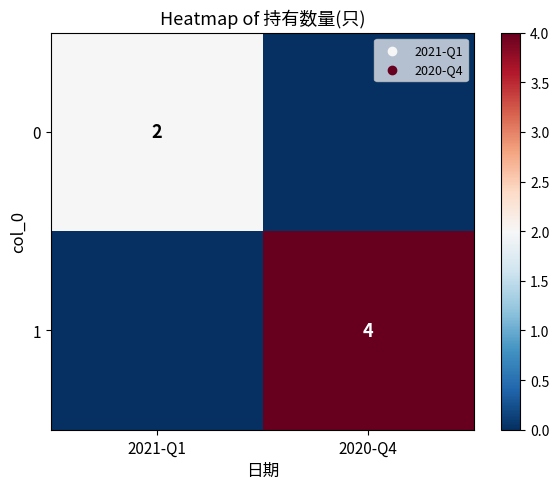

What is the greatest value displayed?

4